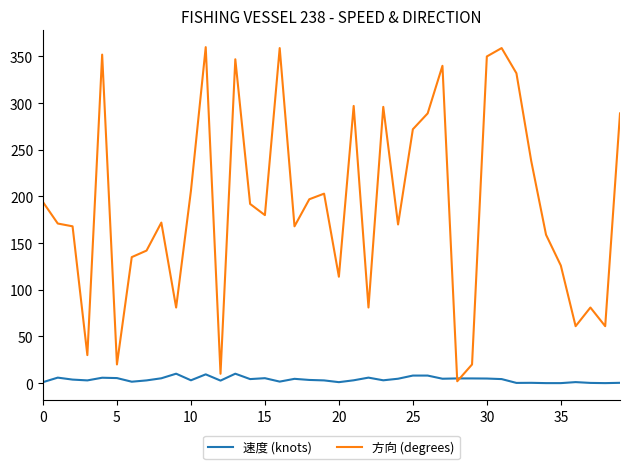

What is the greatest value displayed?

360.0